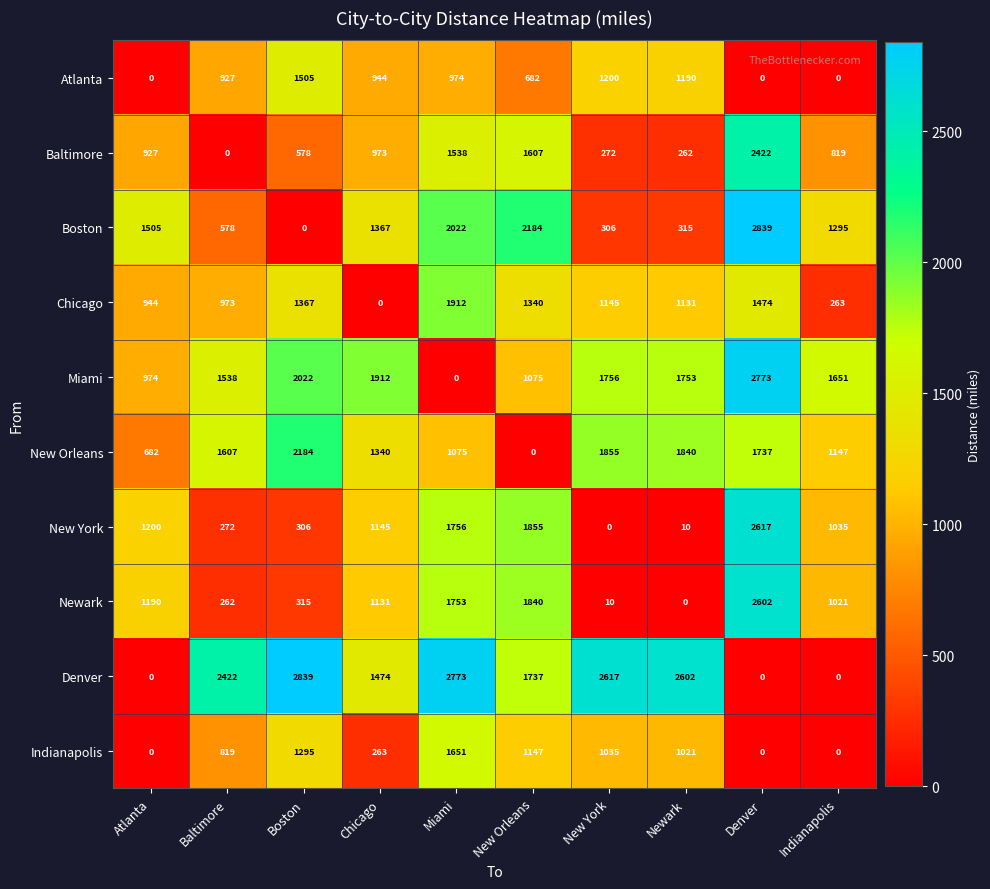

How many data points in Indianapolis are less than 1021?

5